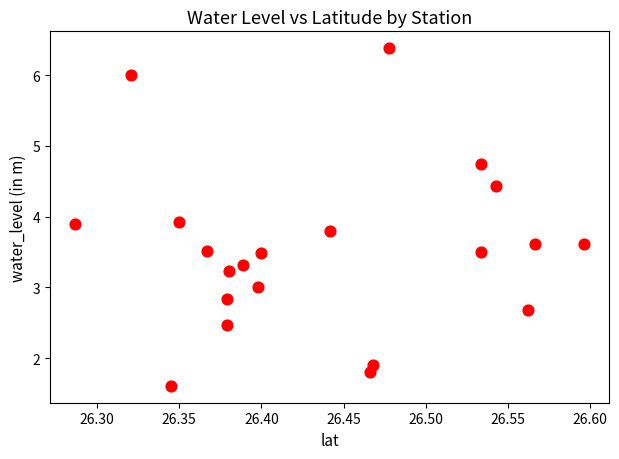

What is the range of X values (max minus min)?

0.3